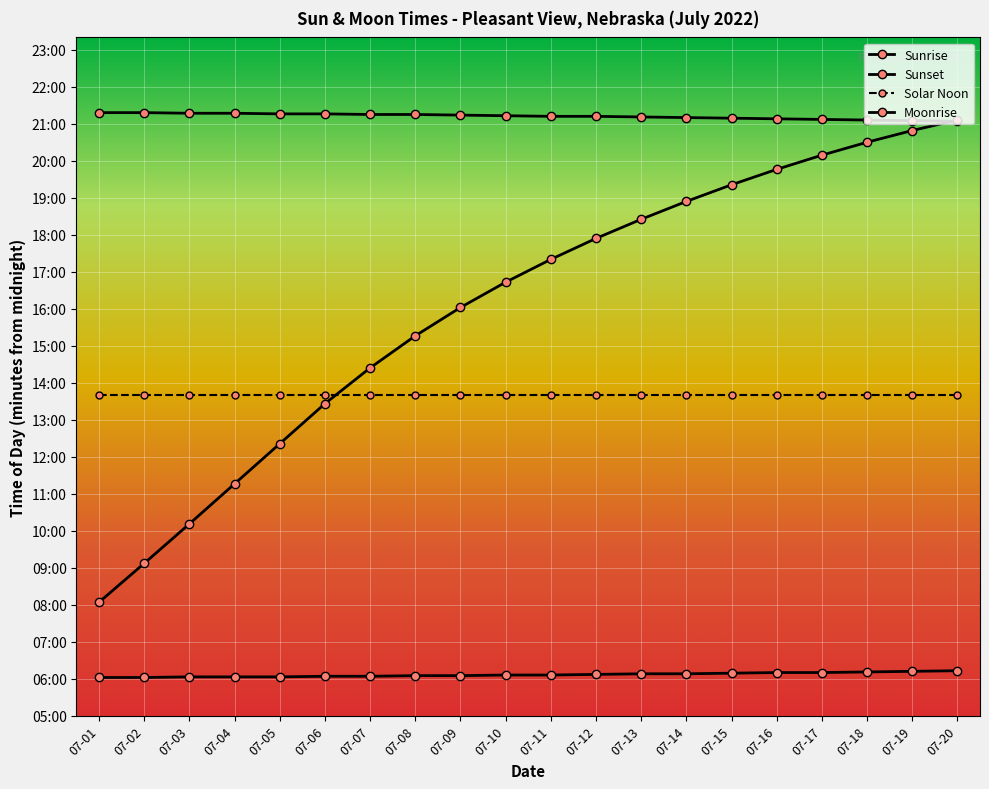

Does the chart have visible grid lines?

Yes